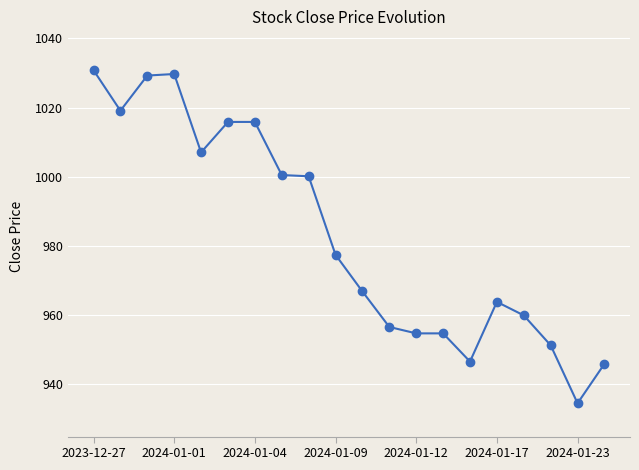

What is the difference between the second highest and minimum values?

95.1